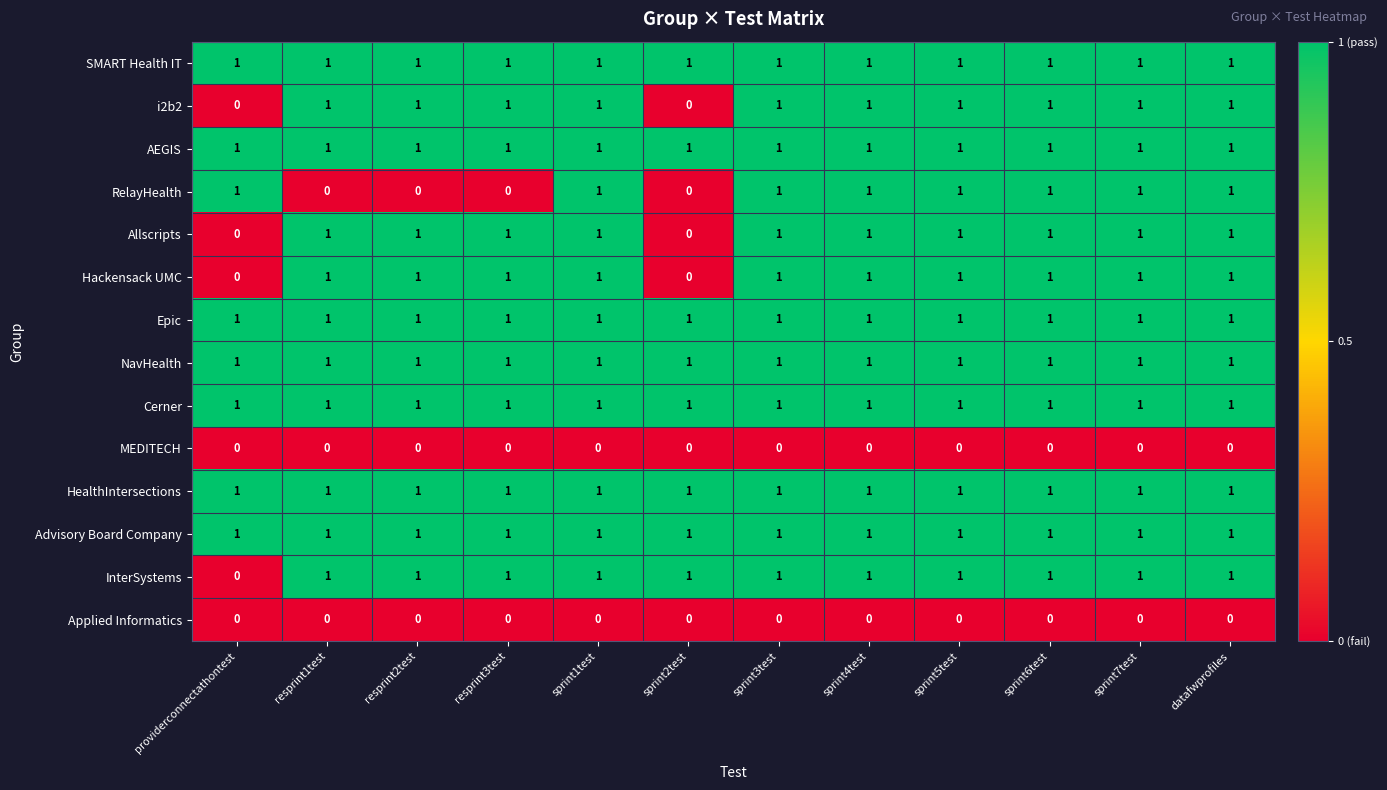

Which series changed the most between resprint1test and sprint6test?

RelayHealth